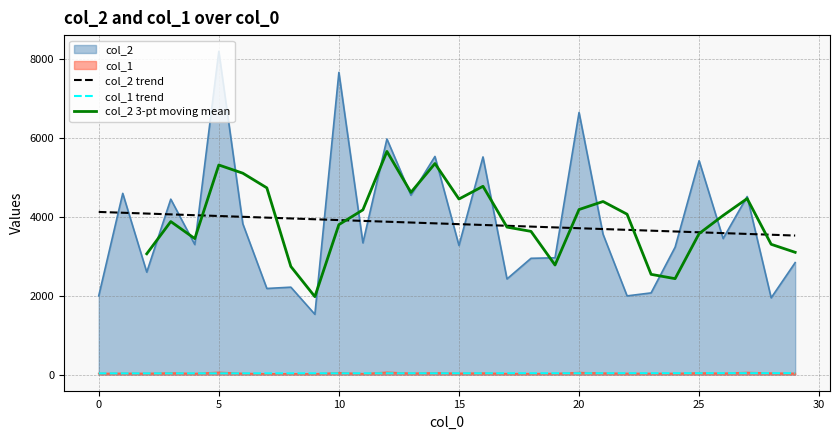

True or false: col_1 has more than 1 interior local peaks.

True